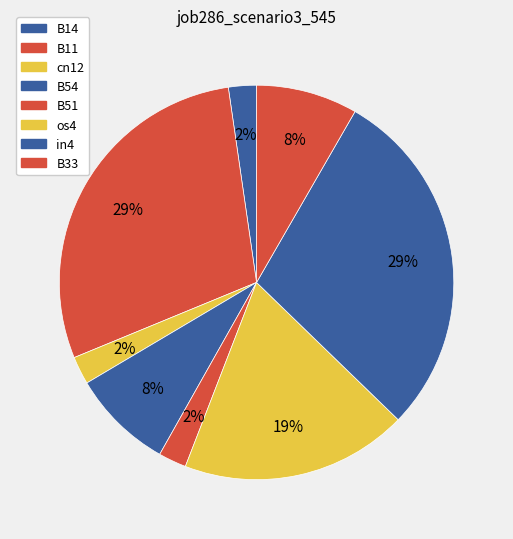

What percentage is the os4 slice, to the nearest percent?

19%